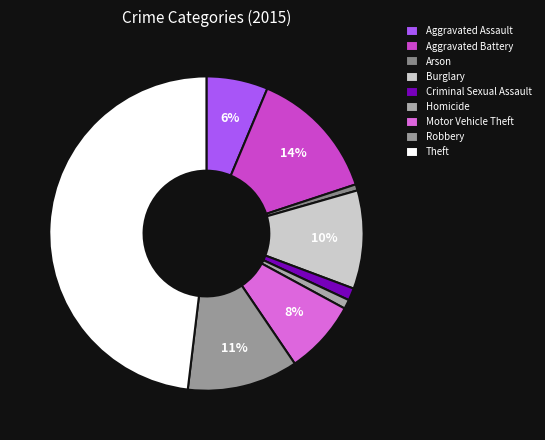

True or false: Aggravated Assault accounts for 6% of the total.

True